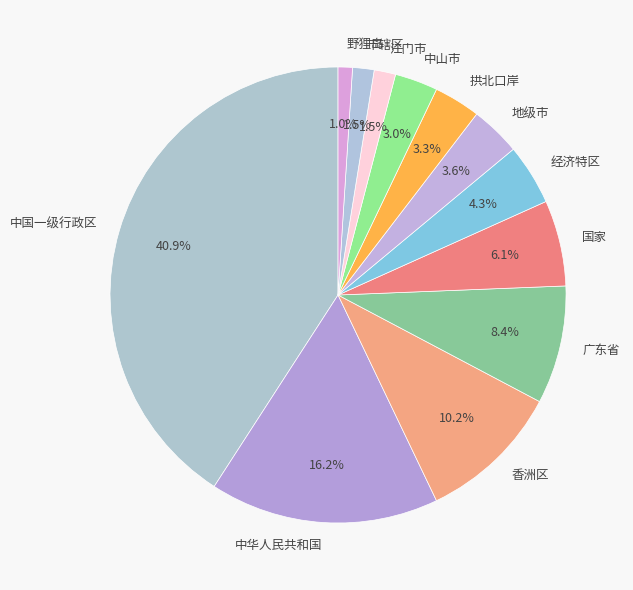

Is the sum of 经济特区 and 中华人民共和国 greater than half?

No